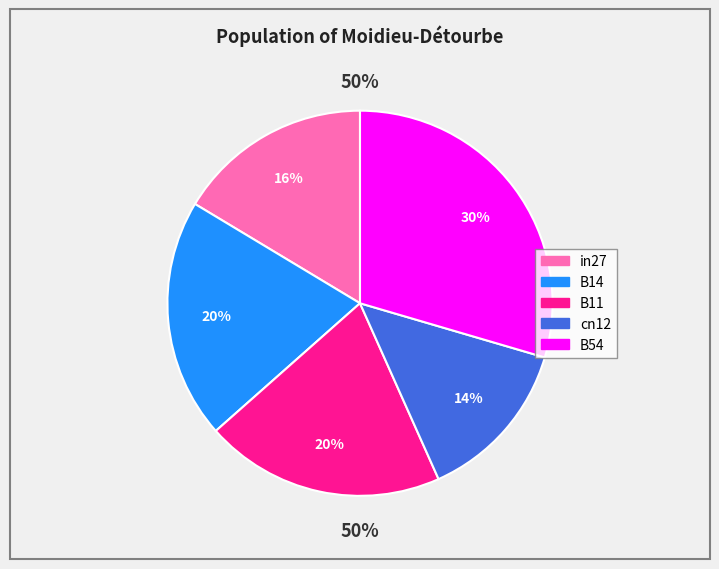

Rank the categories by value from lowest to highest.

cn12, in27, B14, B11, B54